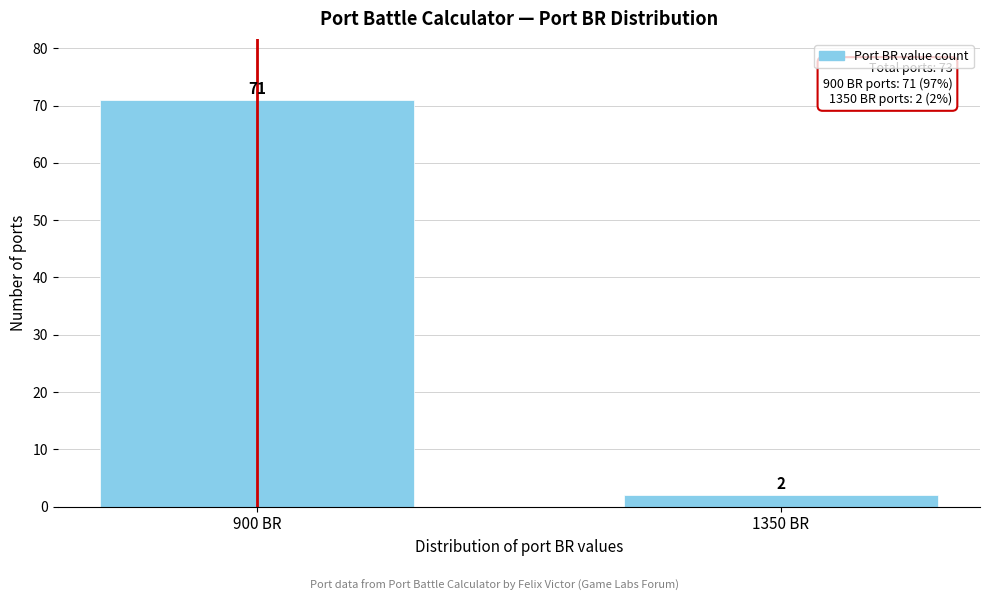

Reading left to right, transcribe all the data shown in this chart.

71	2